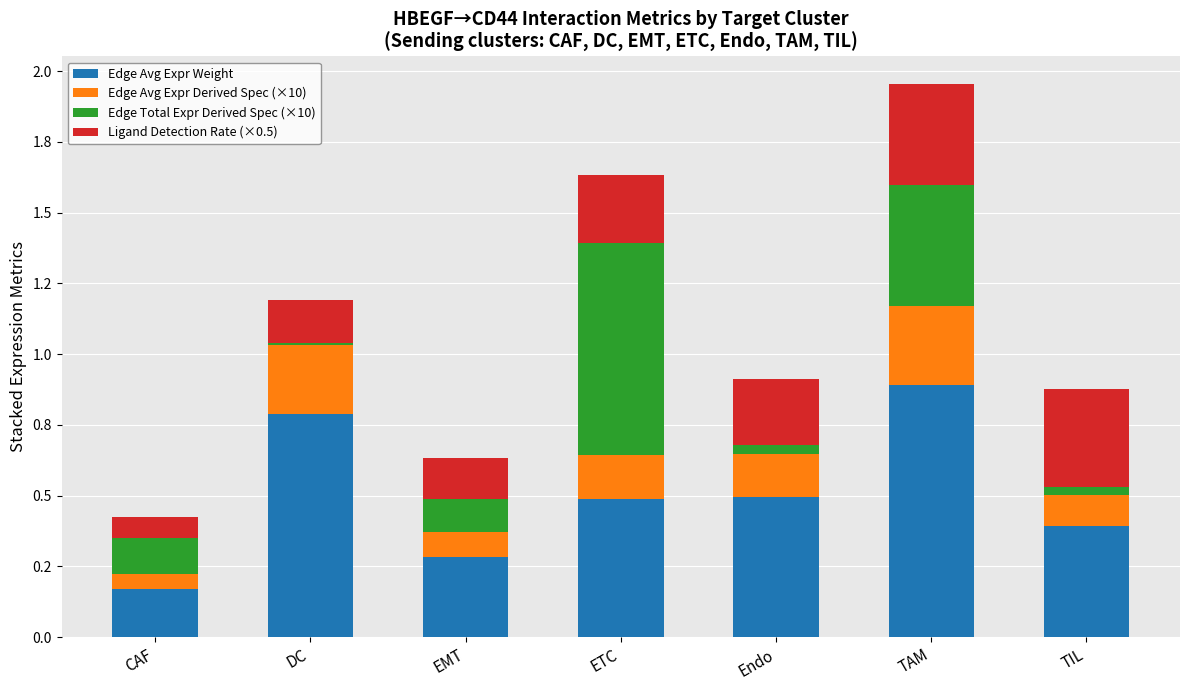

What is the total value across all series at TAM?

2.0